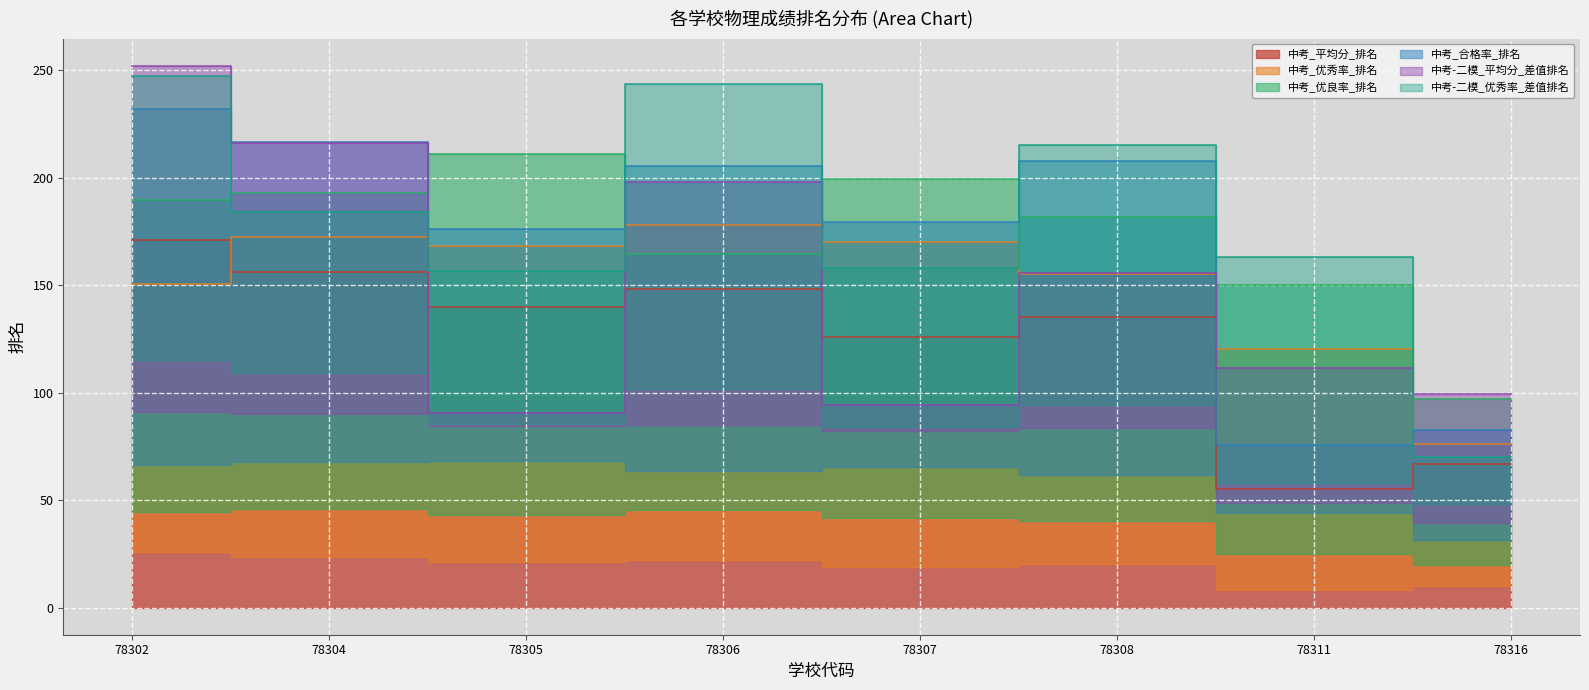

Between 78306 and 78316, which is larger?

78306